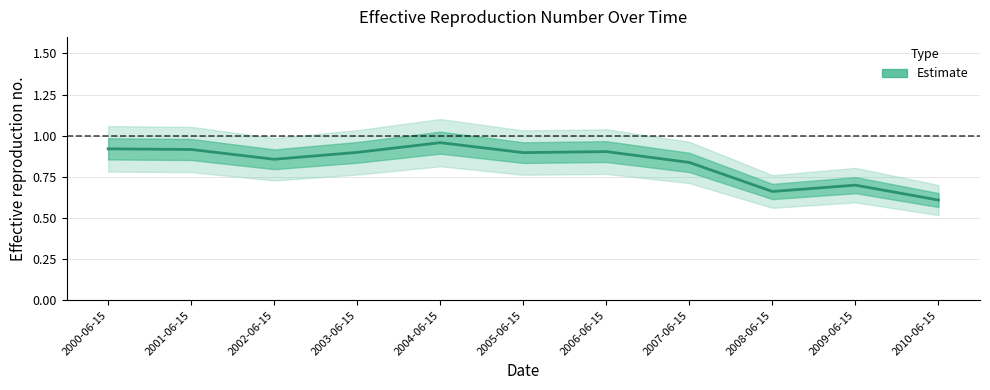

What is the value of the 7th point from the left?

0.9